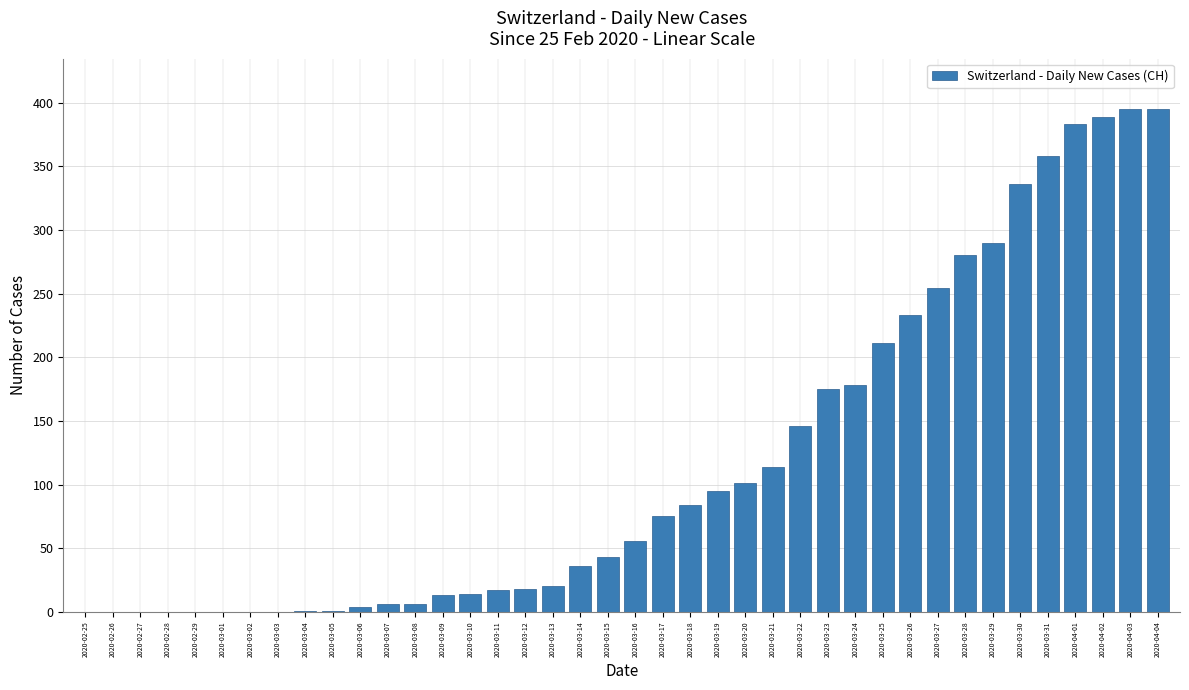

What is the change in value from 2020-03-12 to 2020-03-30?

+318